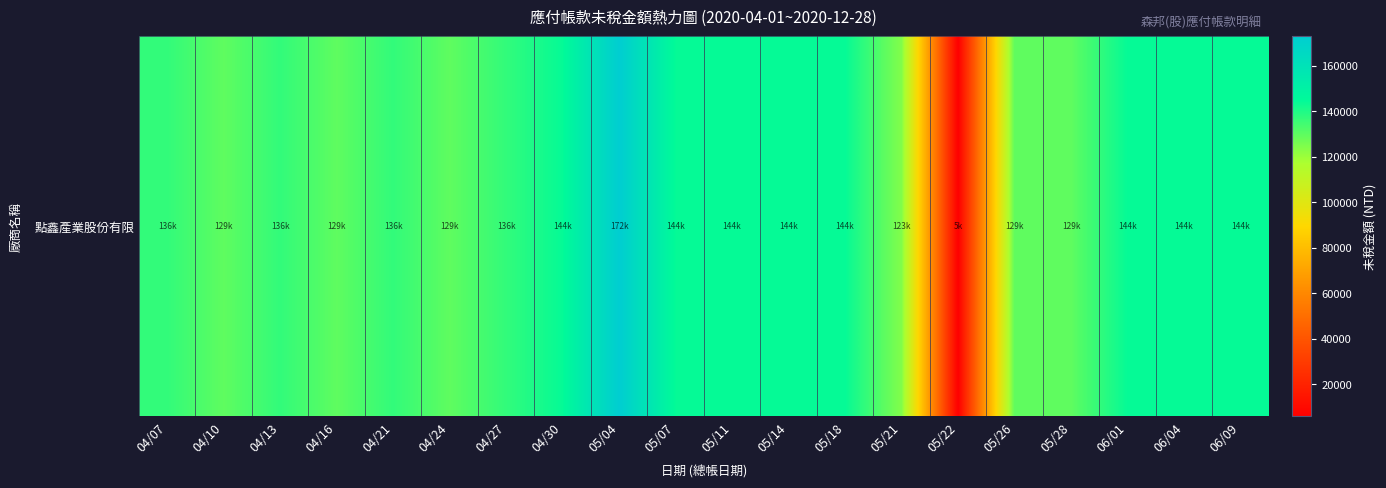

Reading right to left, list all the values displayed in this chart.

06/09=144100	06/04=144100	06/01=144100	05/28=129690	05/26=129690	05/22=5764	05/21=123926	05/18=144100	05/14=144100	05/11=144100	05/07=144100	05/04=172920	04/30=144100	04/27=136895	04/24=129690	04/21=136895	04/16=129690	04/13=136895	04/10=129690	04/07=136895